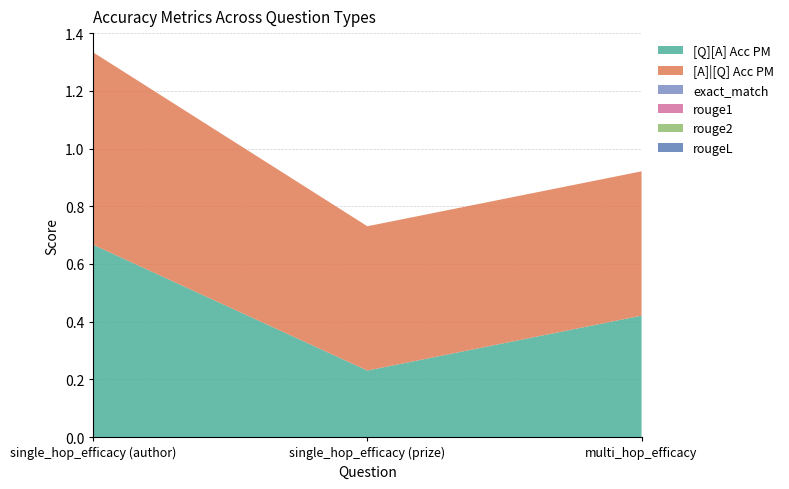

Reading right to left, extract all data points from this chart.

[Q][A] Acc PM: multi_hop_efficacy=0.4	single_hop_efficacy (prize)=0.2	single_hop_efficacy (author)=0.7
[A]|[Q] Acc PM: multi_hop_efficacy=0.5	single_hop_efficacy (prize)=0.5	single_hop_efficacy (author)=0.7
exact_match: multi_hop_efficacy=0.0	single_hop_efficacy (prize)=0.0	single_hop_efficacy (author)=0.0
rouge1: multi_hop_efficacy=0.0	single_hop_efficacy (prize)=0.0	single_hop_efficacy (author)=0.0
rouge2: multi_hop_efficacy=0.0	single_hop_efficacy (prize)=0.0	single_hop_efficacy (author)=0.0
rougeL: multi_hop_efficacy=0.0	single_hop_efficacy (prize)=0.0	single_hop_efficacy (author)=0.0